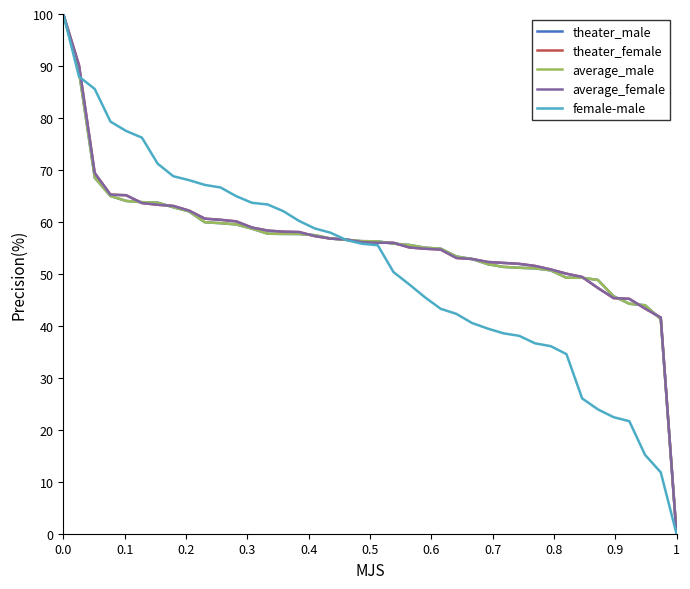

What is the maximum value shown in the chart?

100.0